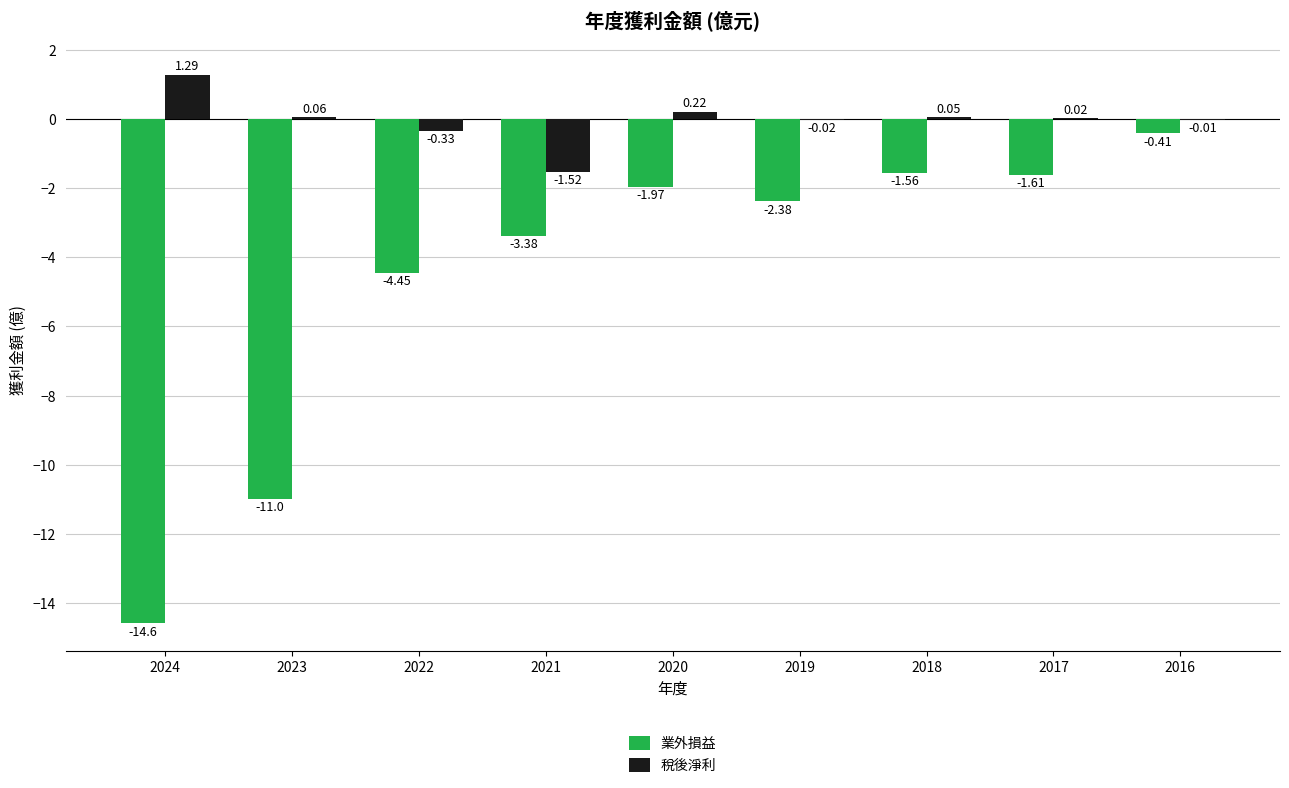

True or false: 業外損益 has a value of -2.4 at 2017.

False